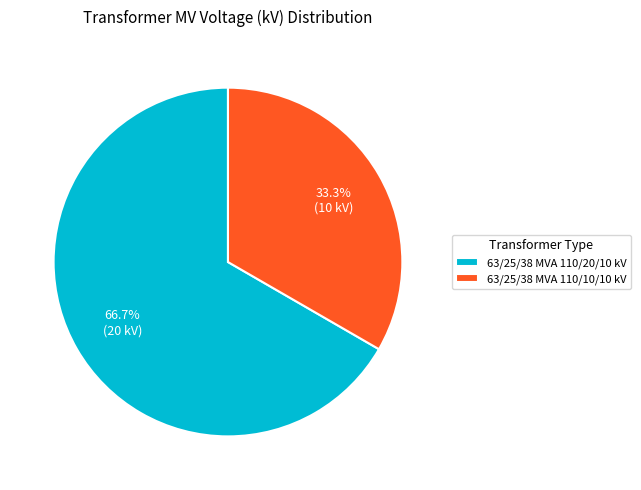

Which slice is the smallest?

63/25/38 MVA 110/10/10 kV